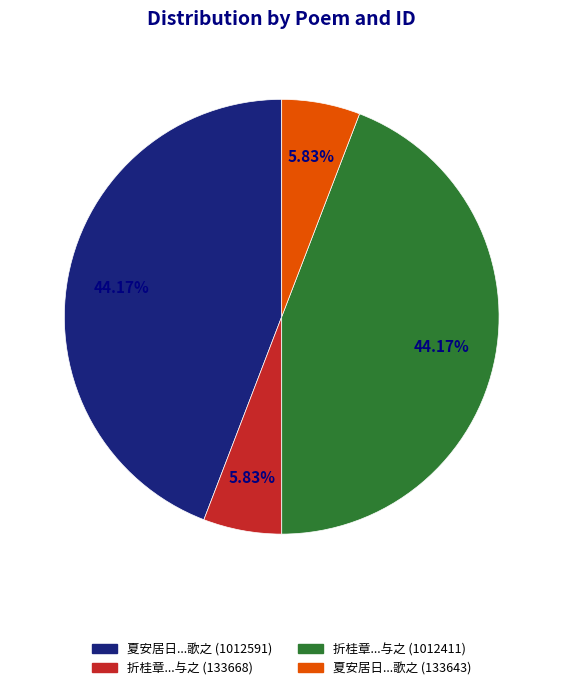

Is there any slice that represents more than half of the pie?

No